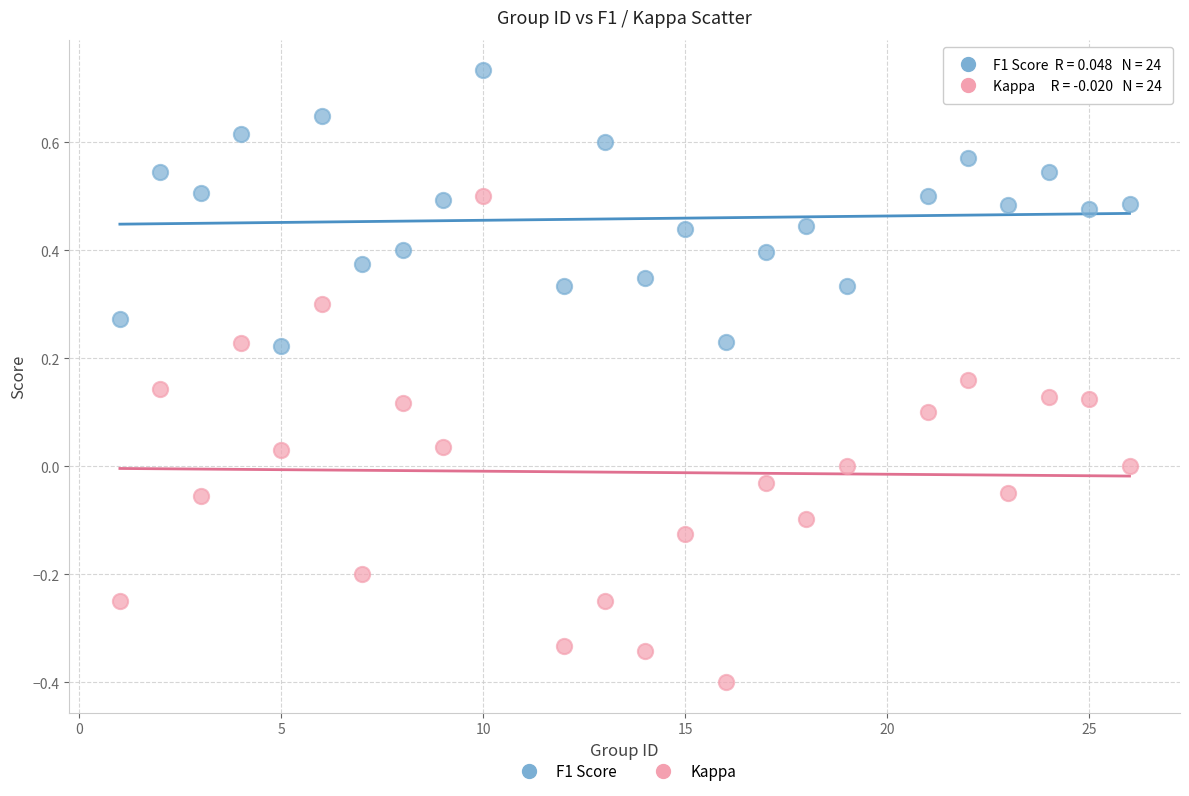

Across all data points, what is the range of X values (max minus min)?

25.0